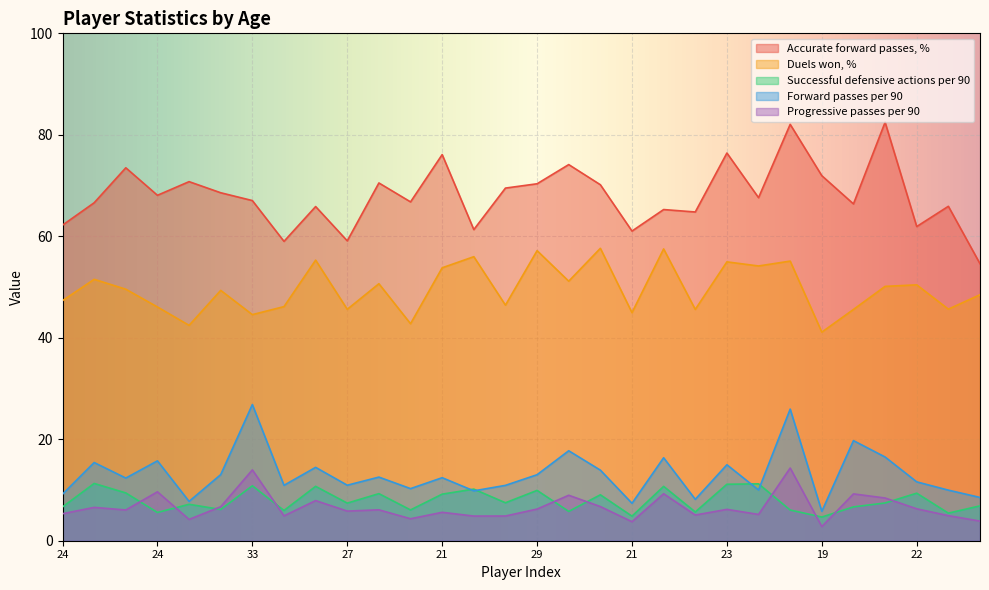

What is the label of the 10th point from the right?

26